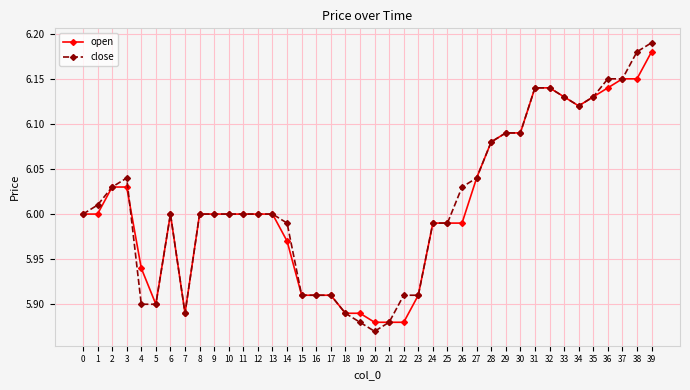

At which category does close reach its first local peak?

3